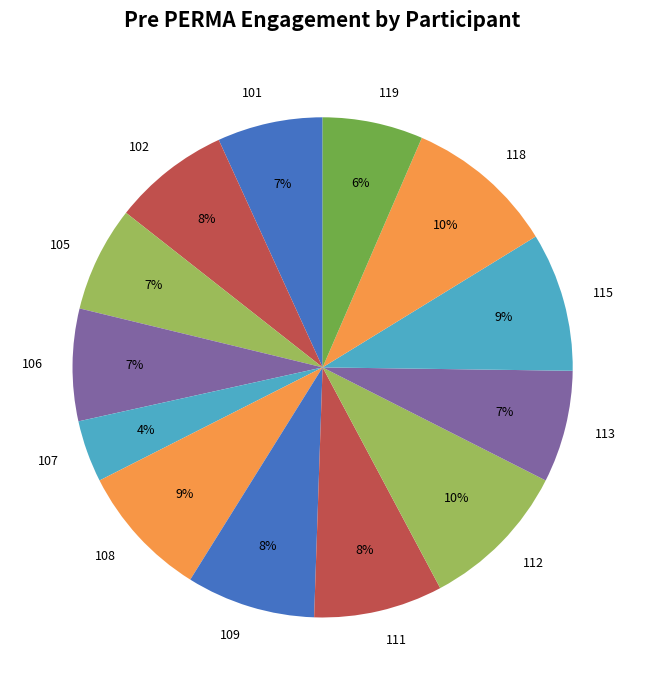

What percentage is the 109 slice, to the nearest percent?

8%